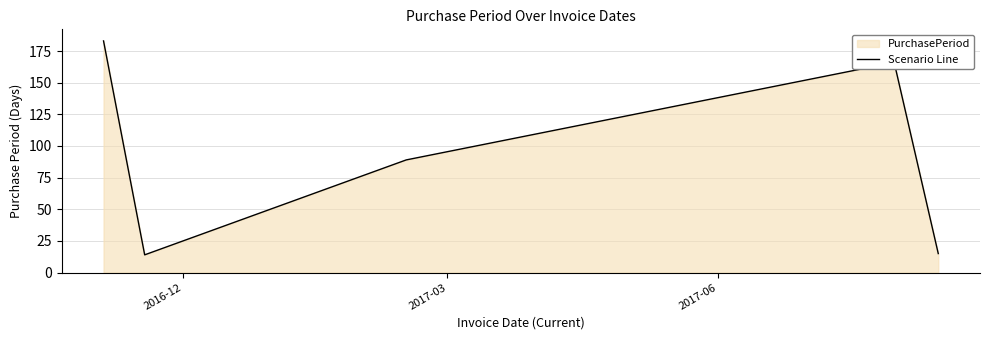

What is the difference between the second highest and second lowest values?

151